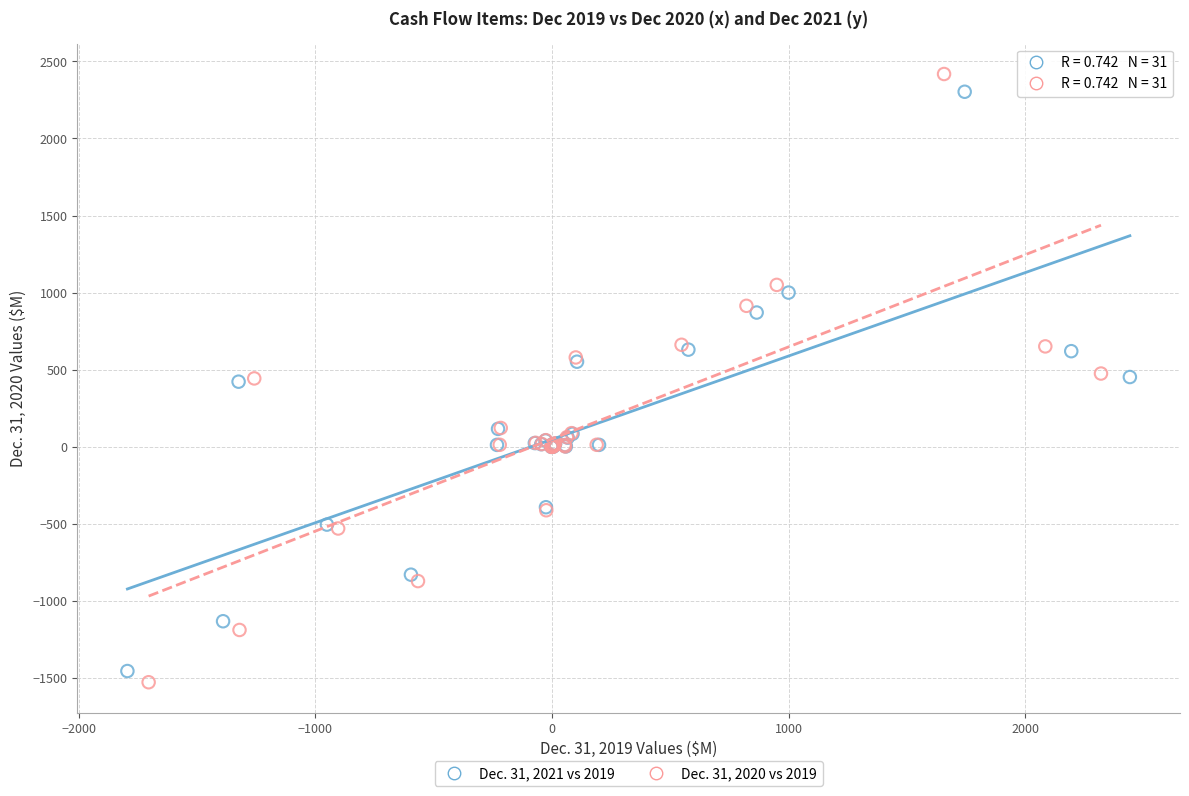

What are all the series names shown in the legend?

Dec. 31, 2021 vs 2019, Dec. 31, 2020 vs 2019